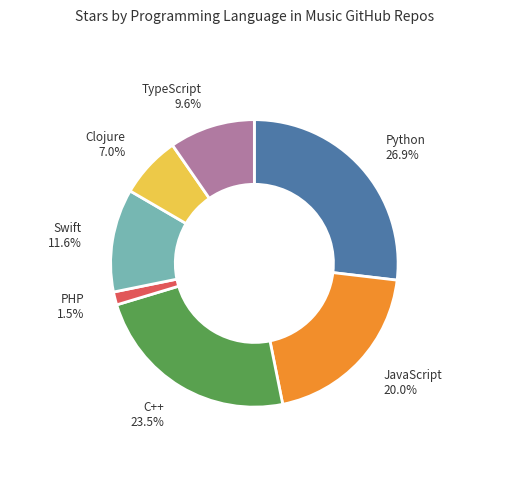

Does any single category account for the majority?

No